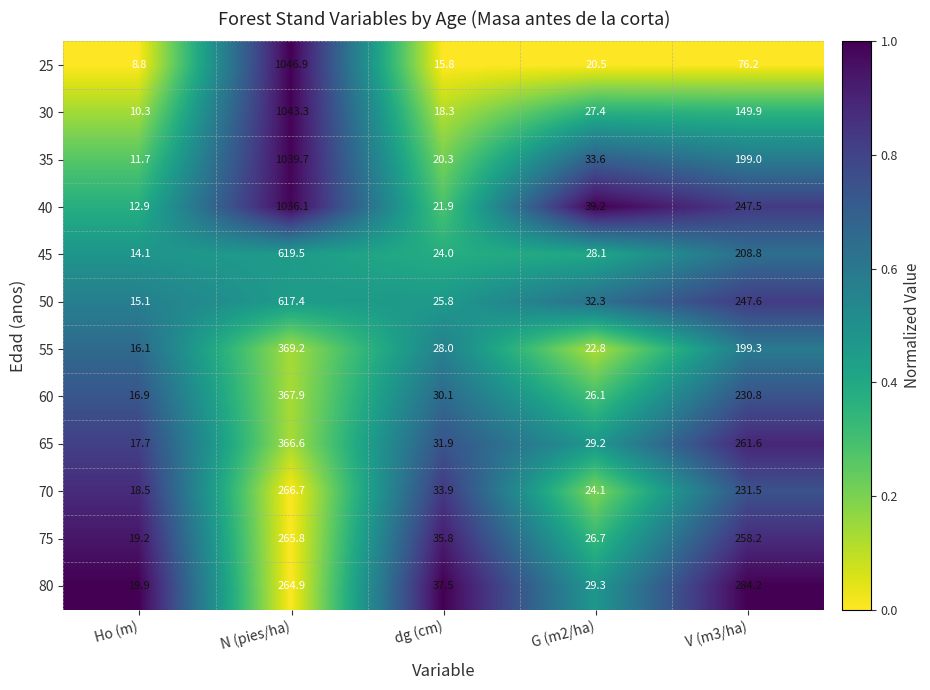

At which label does 25 first exceed 20?

N (pies/ha)